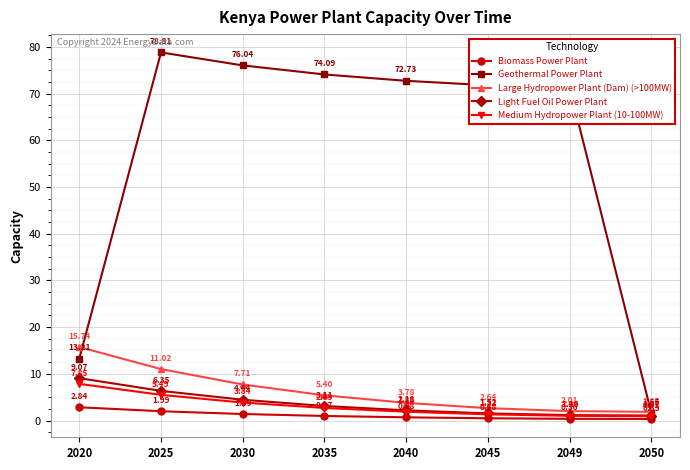

What is the sum of the Light Fuel Oil Power Plant values at 2050 and 2030?

5.5